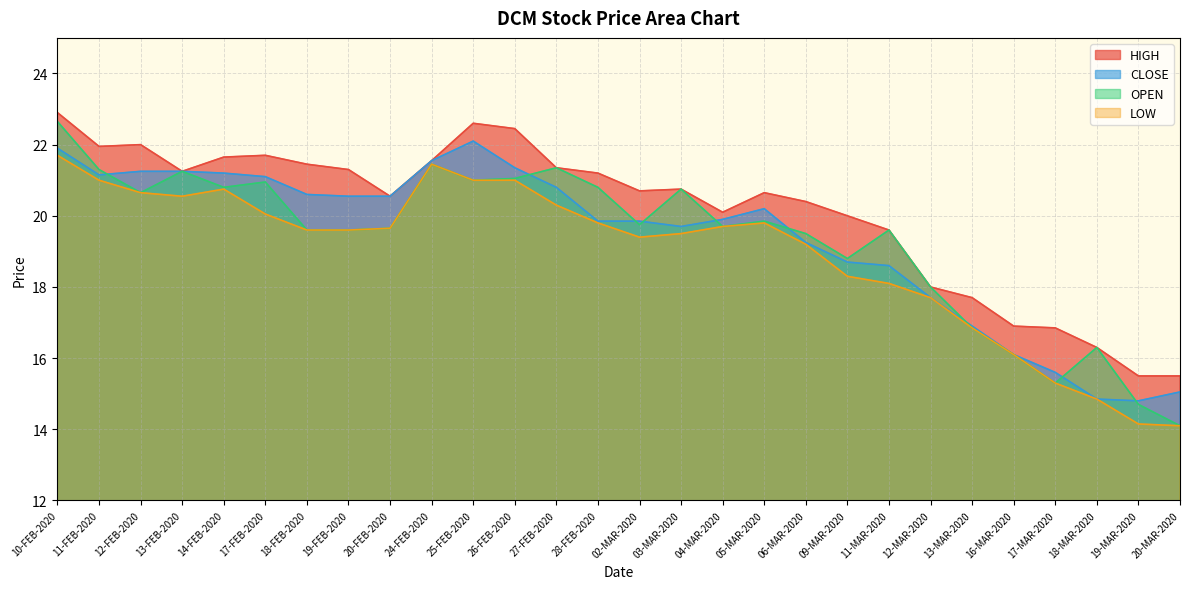

What is the total value across all series at 13-FEB-2020?

84.3